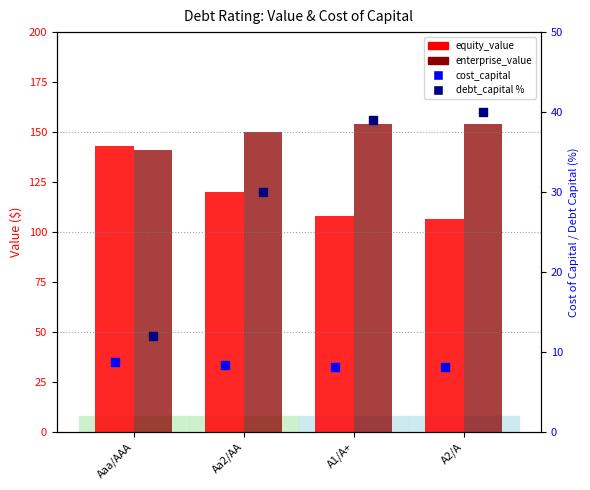

Which series has the largest total across all categories?

enterprise_value